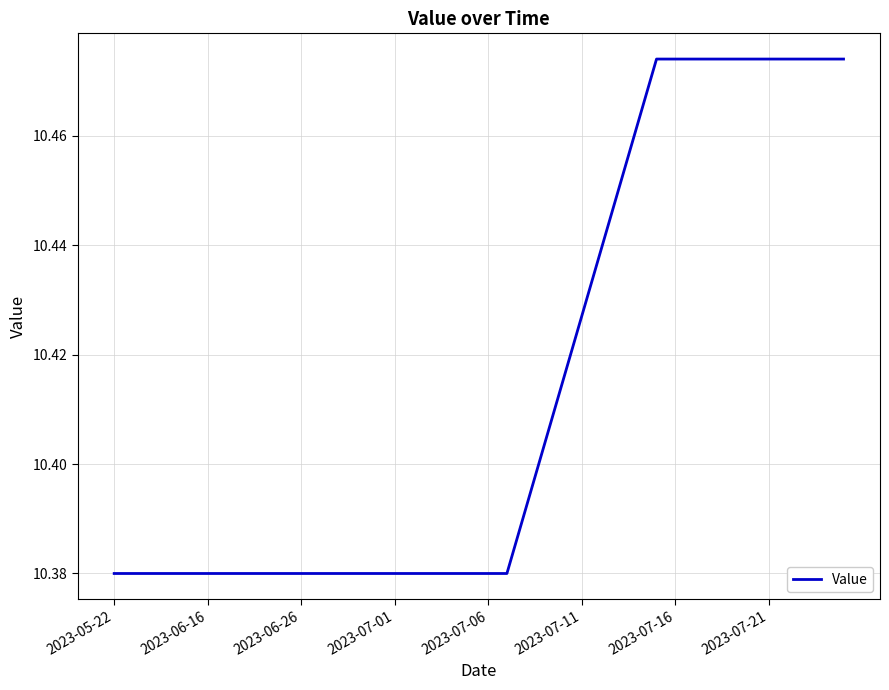

Is it true that the value at 2023-06-26 is 16.5?

False